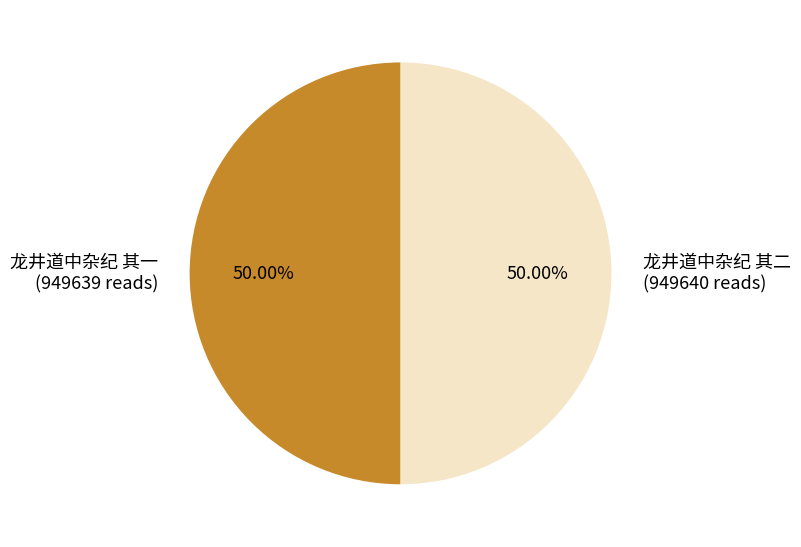

Do 龙井道中杂纪 其二 (949640 reads) and 龙井道中杂纪 其一 (949639 reads) together represent more than half of the pie?

Yes